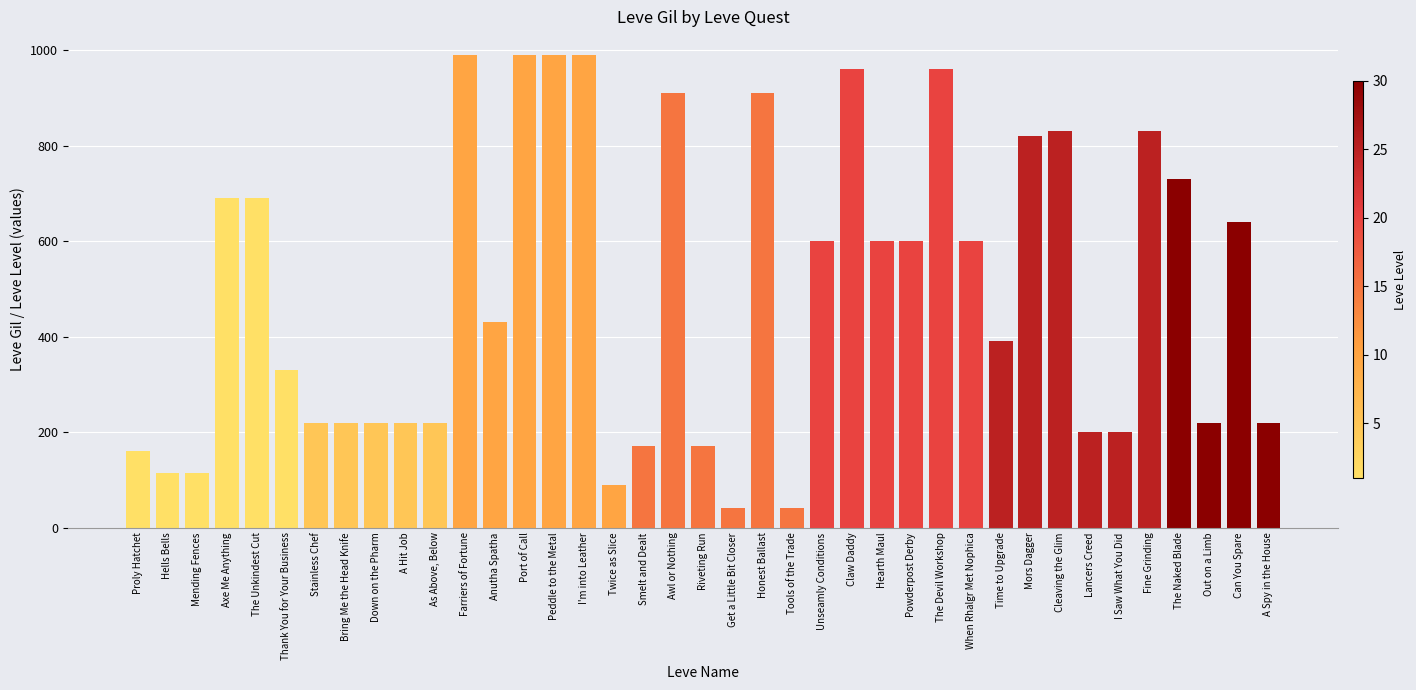

Which has a higher value, Unseamly Conditions or Axe Me Anything?

Axe Me Anything